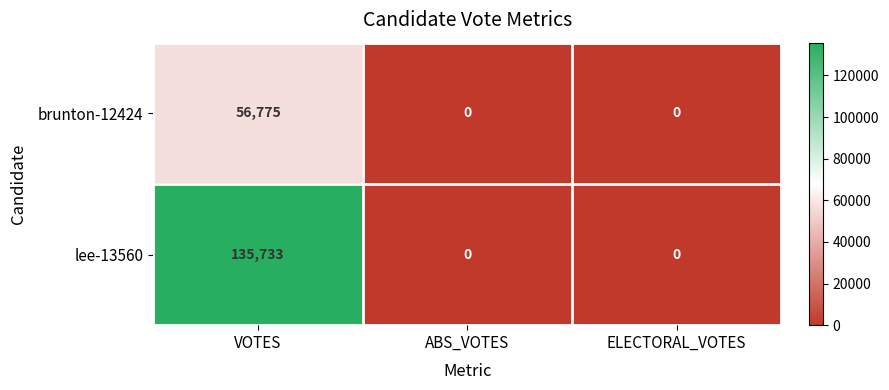

List the series in order of their overall mean, highest first.

lee-13560, brunton-12424